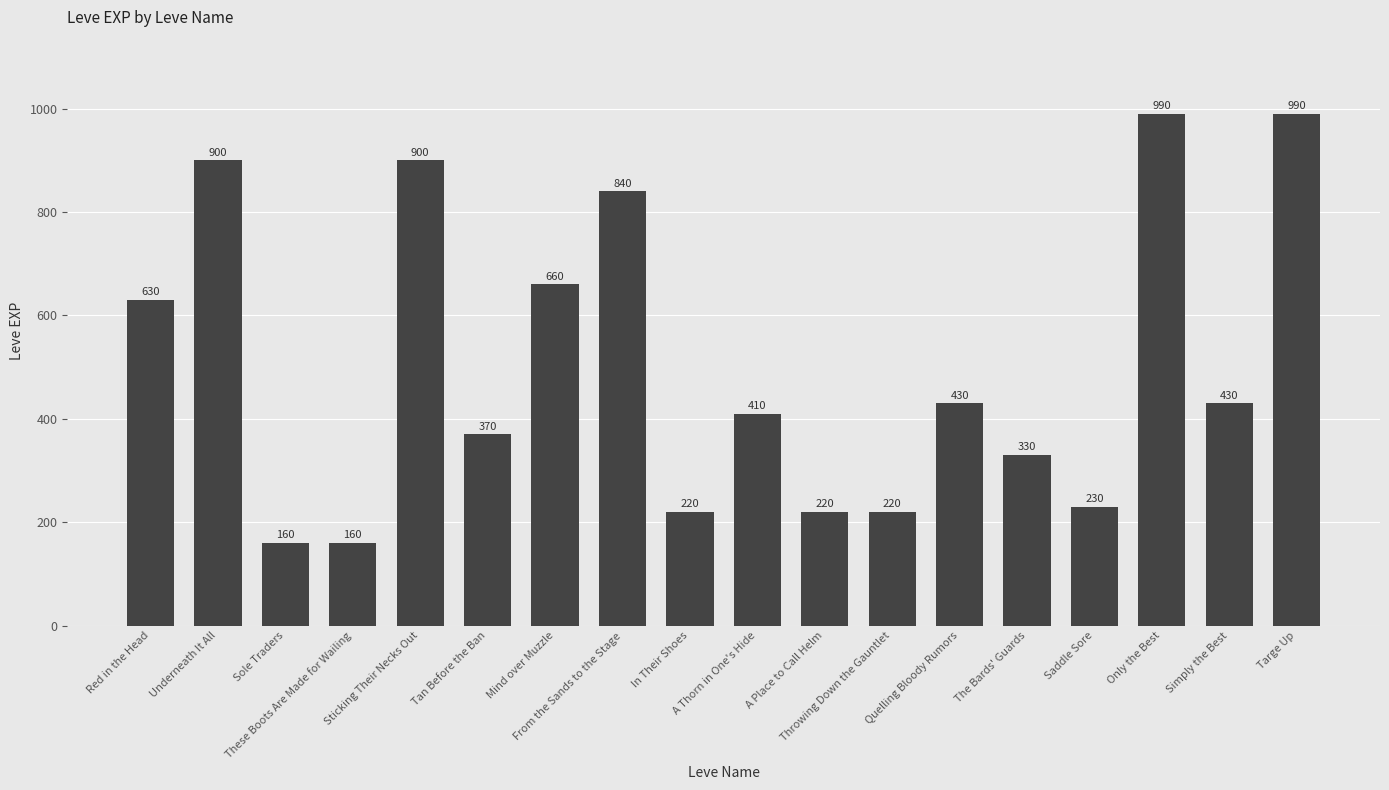

What is the value of the 1st bar from the left?

630